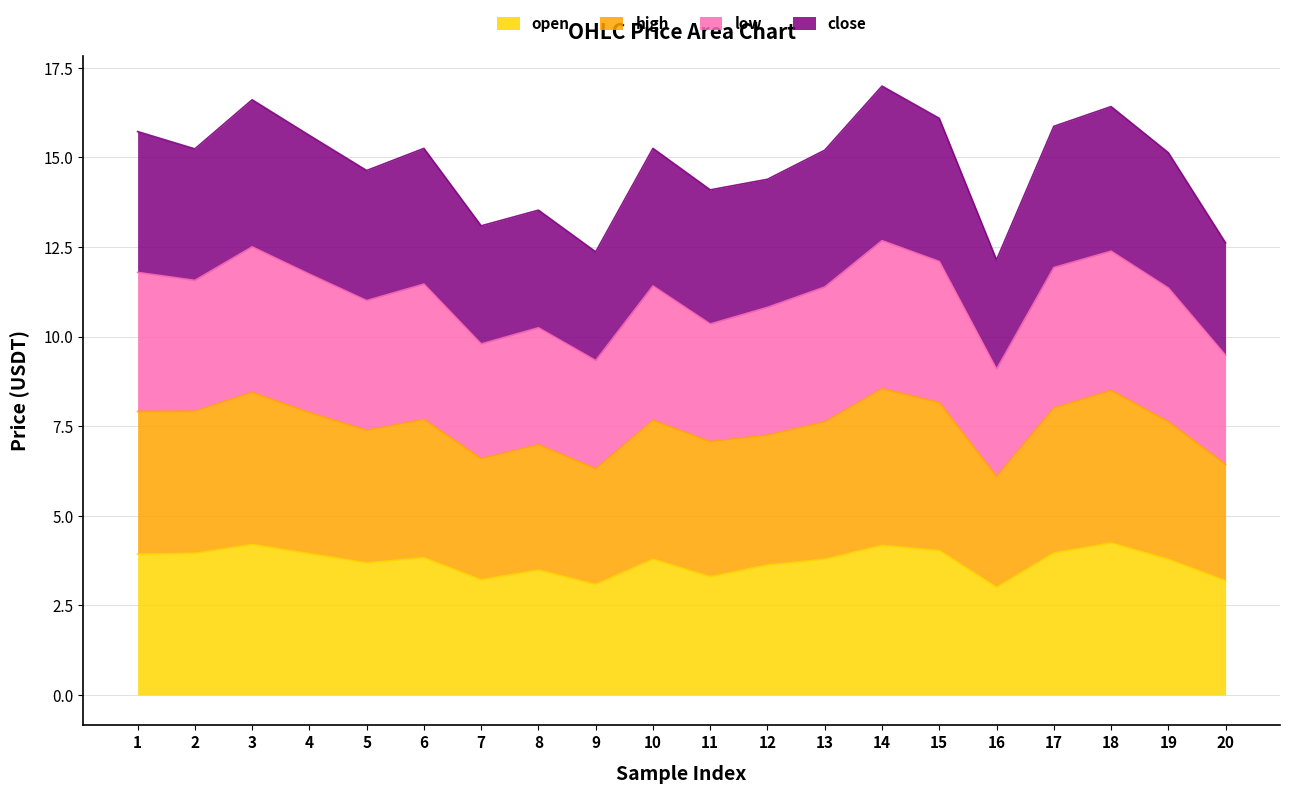

How many interior local peaks does the low series have?

6